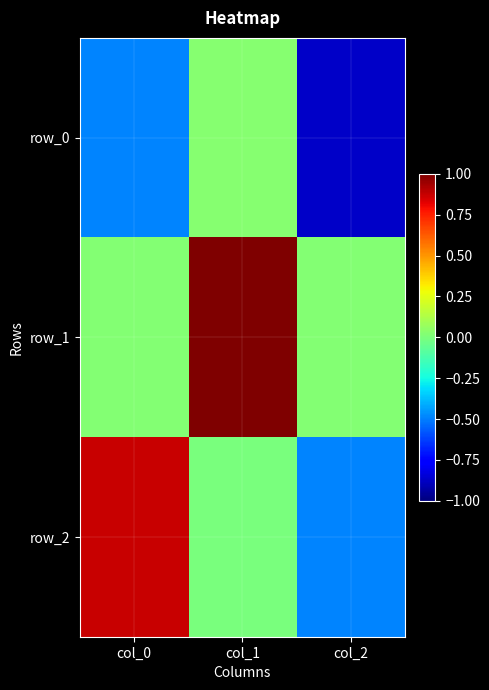

The row_1 series shows 0.0 at col_2. True or false?

True